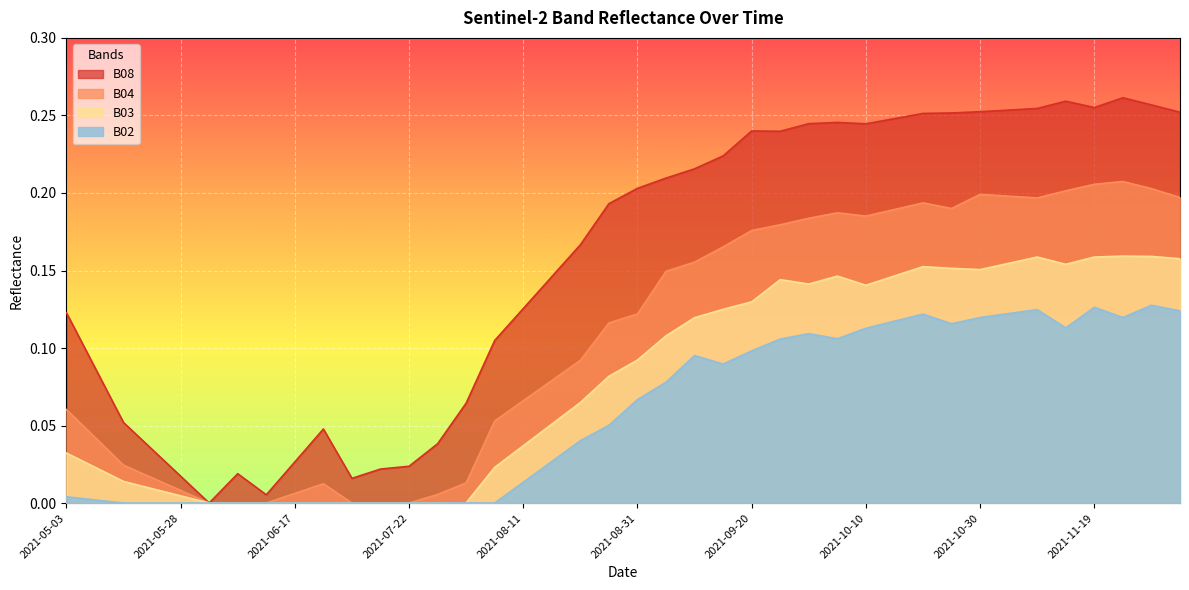

At which label is B02 closest to 0?

2021-05-18